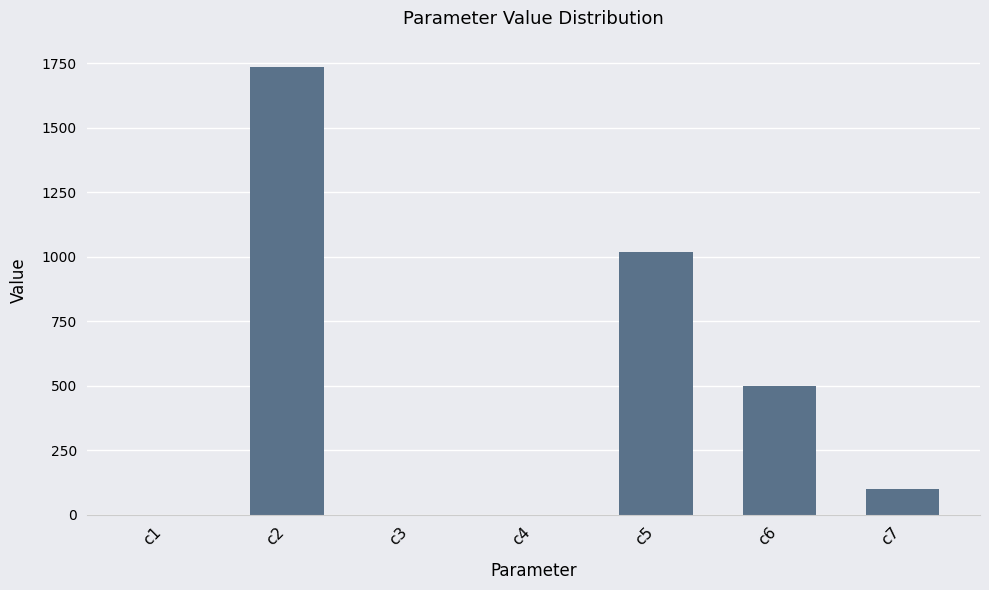

What is the approximate value at c3?

0.1